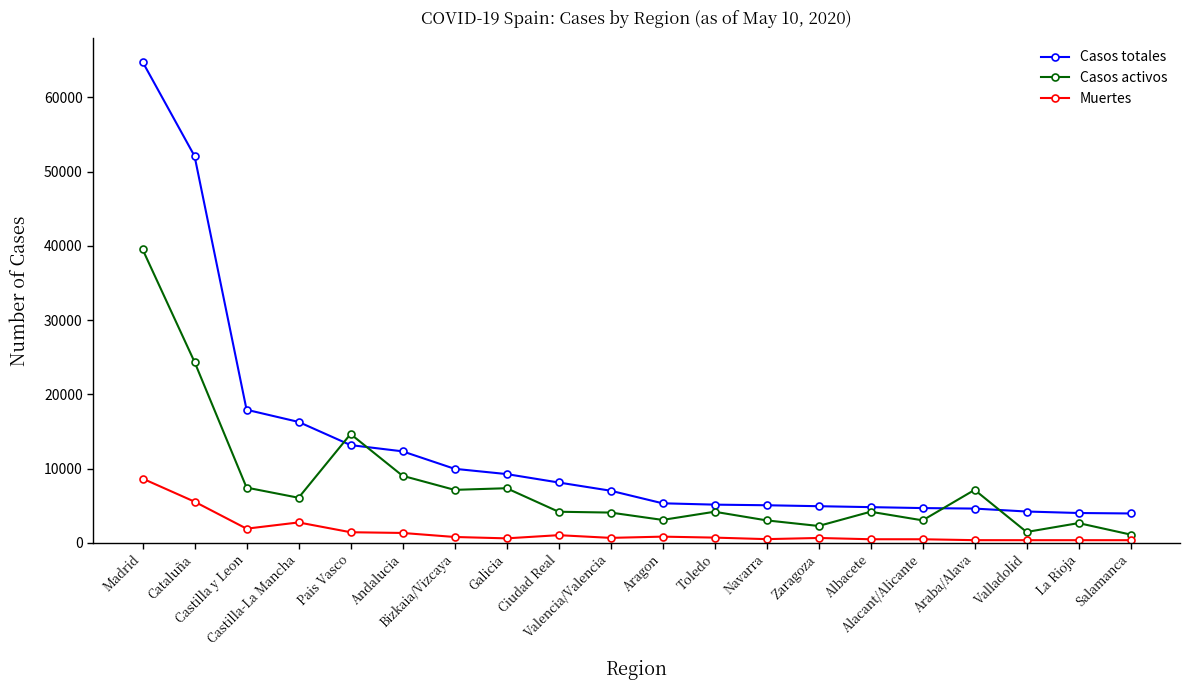

What is the smallest value displayed?

346